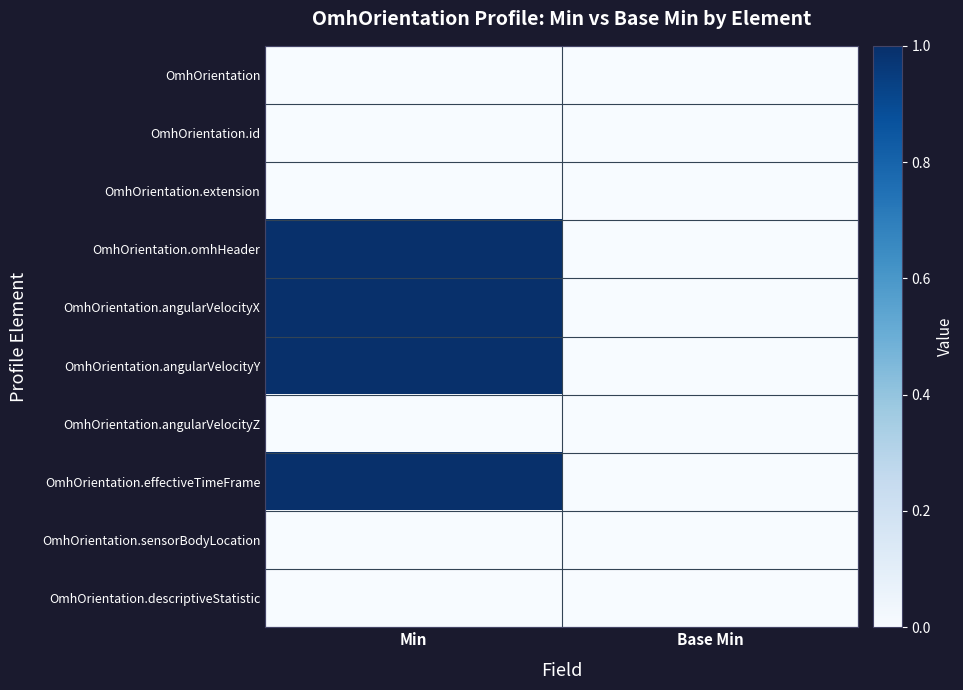

Reading left to right, transcribe all the data shown in this chart.

OmhOrientation: Min=0	Base Min=0
OmhOrientation.id: Min=0	Base Min=0
OmhOrientation.extension: Min=0	Base Min=0
OmhOrientation.omhHeader: Min=1	Base Min=0
OmhOrientation.angularVelocityX: Min=1	Base Min=0
OmhOrientation.angularVelocityY: Min=1	Base Min=0
OmhOrientation.angularVelocityZ: Min=0	Base Min=0
OmhOrientation.effectiveTimeFrame: Min=1	Base Min=0
OmhOrientation.sensorBodyLocation: Min=0	Base Min=0
OmhOrientation.descriptiveStatistic: Min=0	Base Min=0